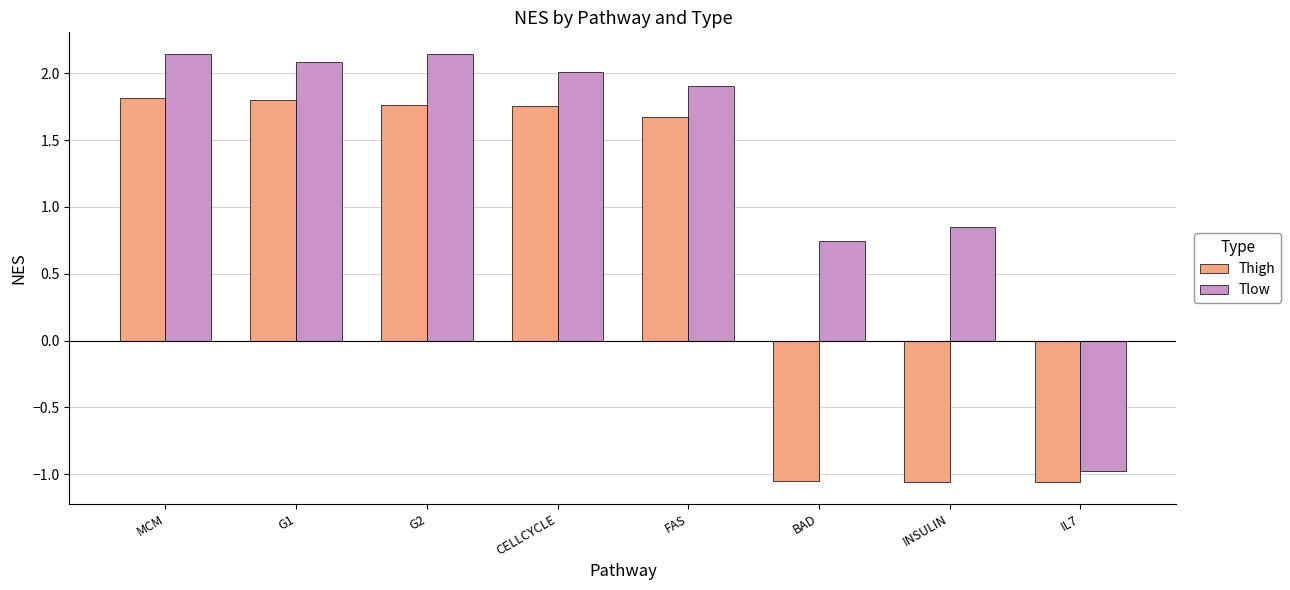

Rank the series by their average value, from lowest to highest.

Thigh, Tlow